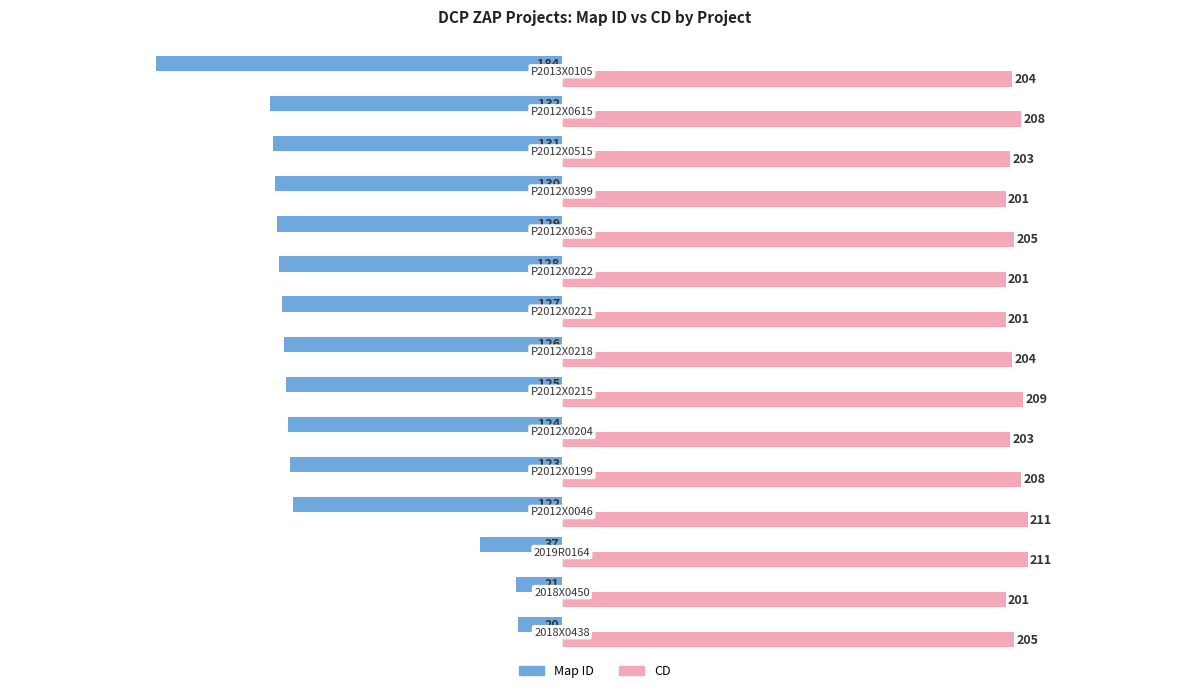

List the series in order of their overall mean, highest first.

CD, Map ID